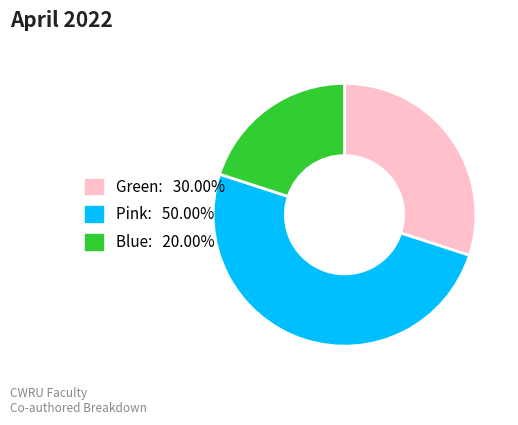

How many segments does this pie chart have?

3